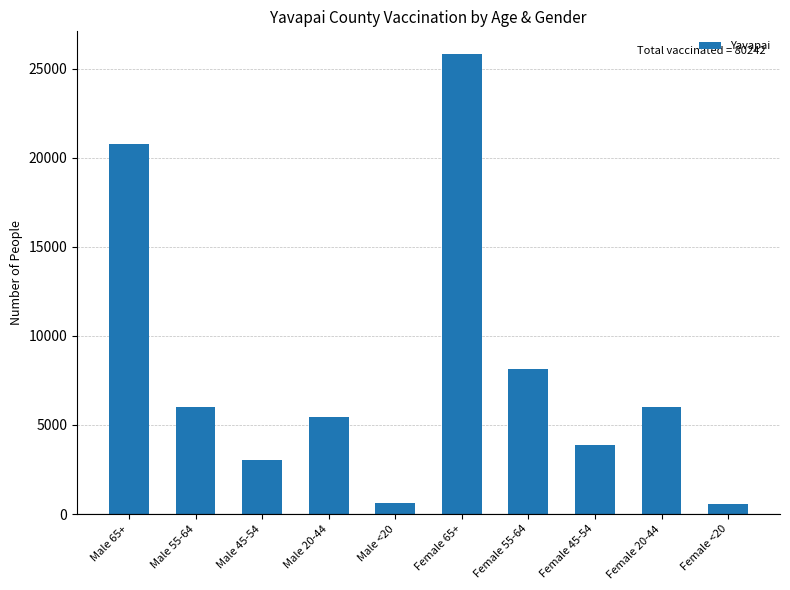

What is the value of the 5th bar from the left?

619